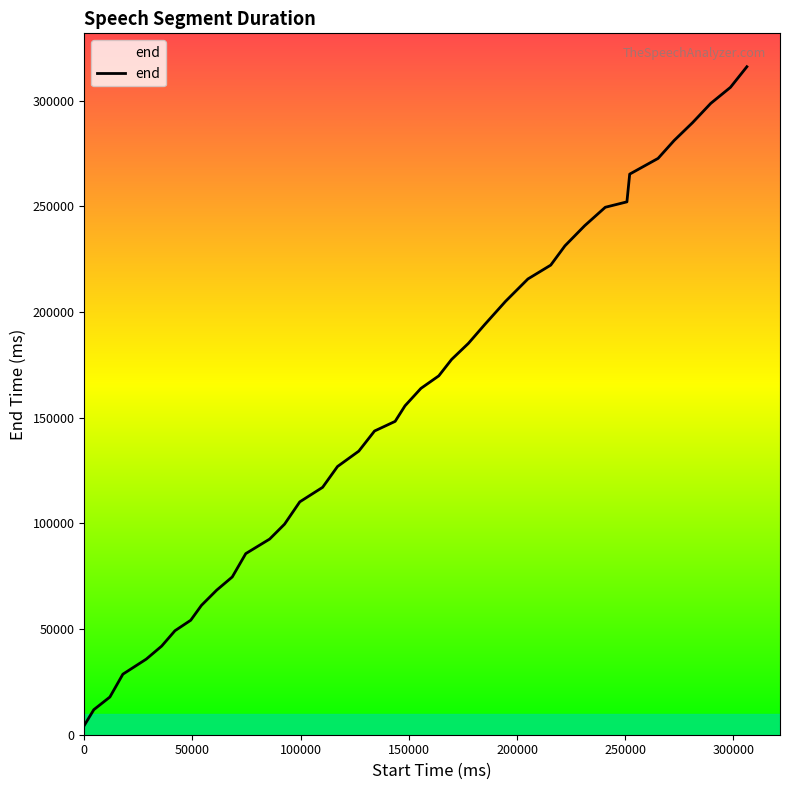

What is the difference between the maximum and minimum values?

311600